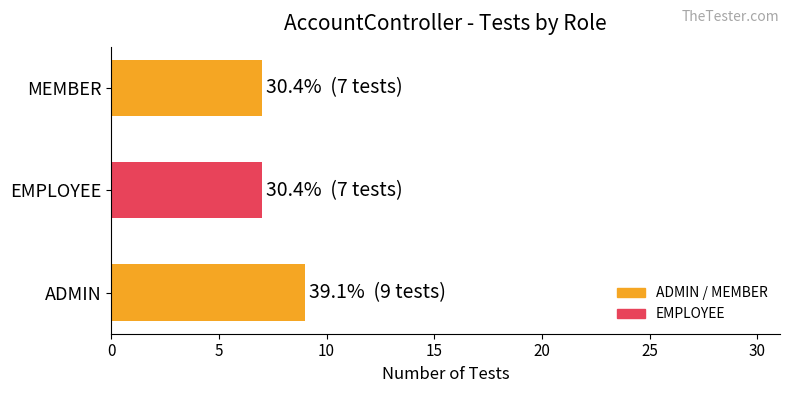

Is it true that the value at ADMIN is 16?

False